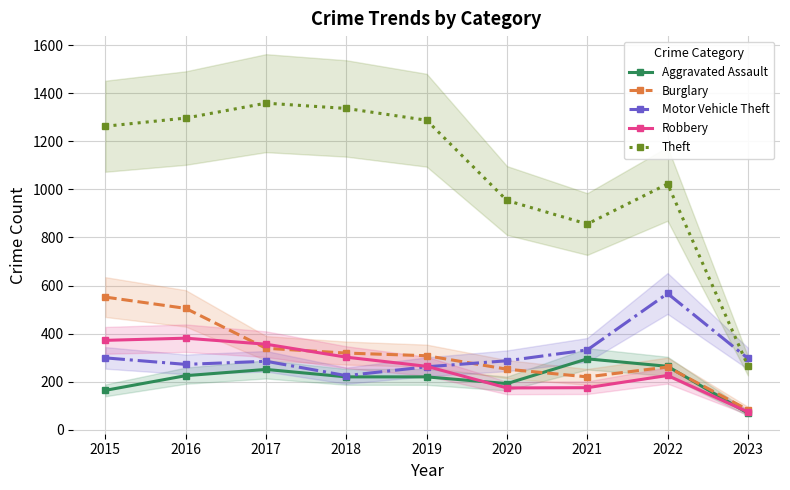

What is the maximum value shown in the chart?

1359